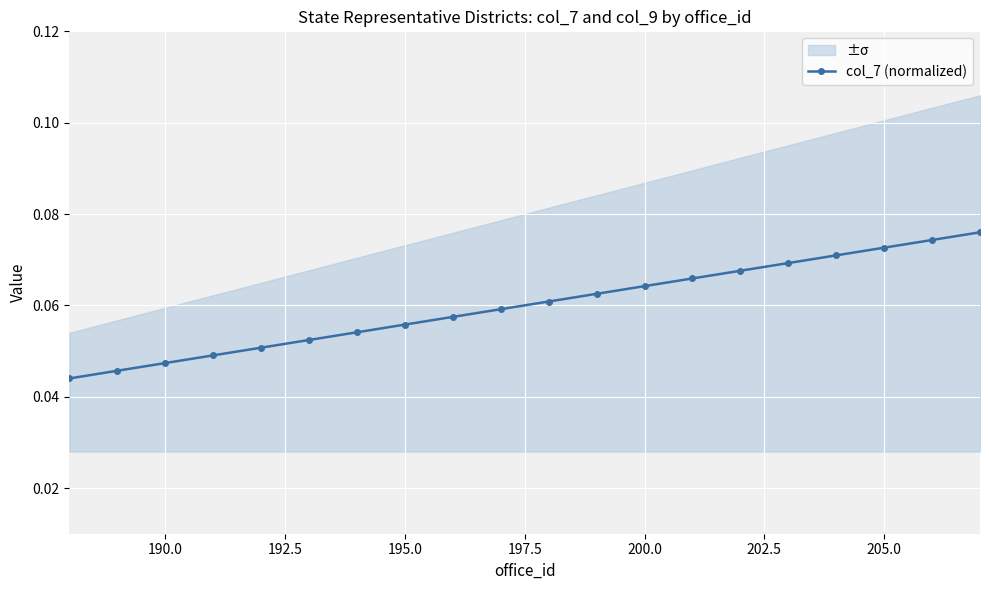

Count the number of categories in the chart.

20